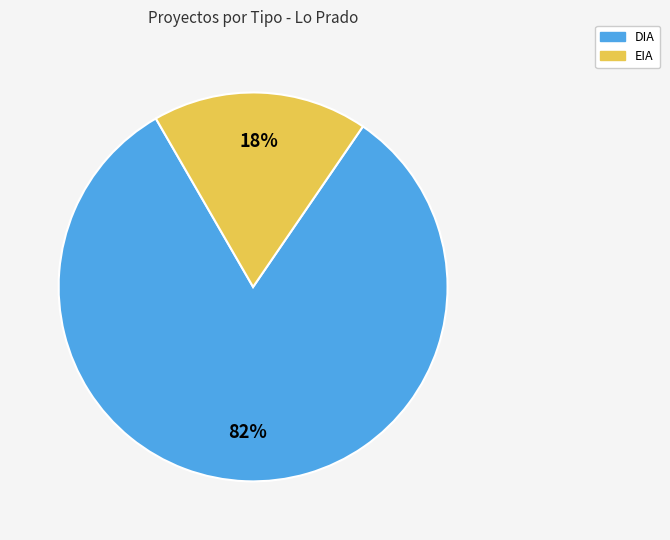

Count the number of slices in the pie.

2